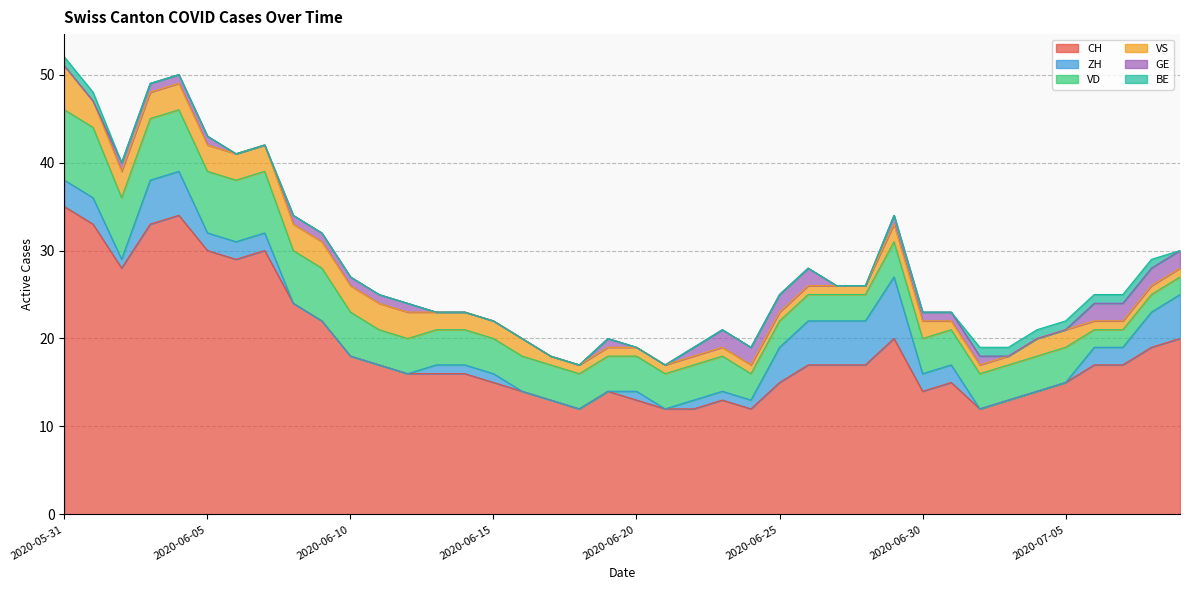

Where does the CH series first go above 17?

2020-05-31